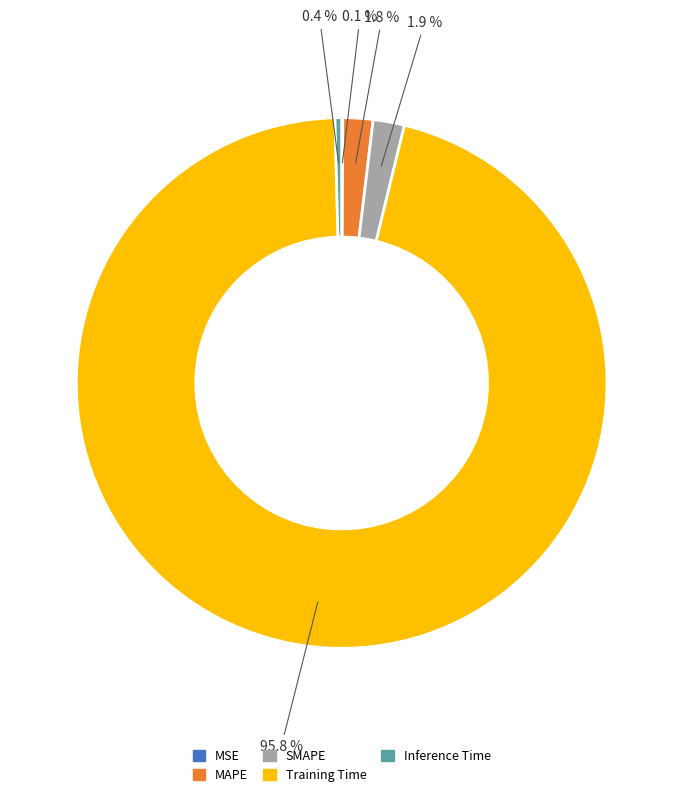

Which slice is the largest?

Training Time